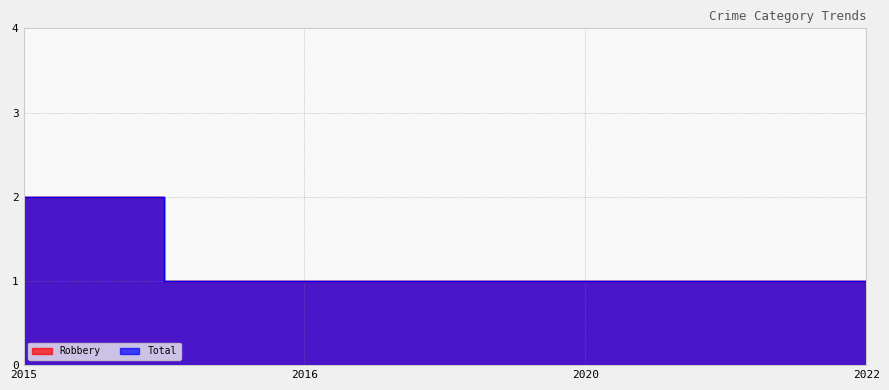

Is the value of Total at 2016 greater than the value of Robbery at 2016?

No